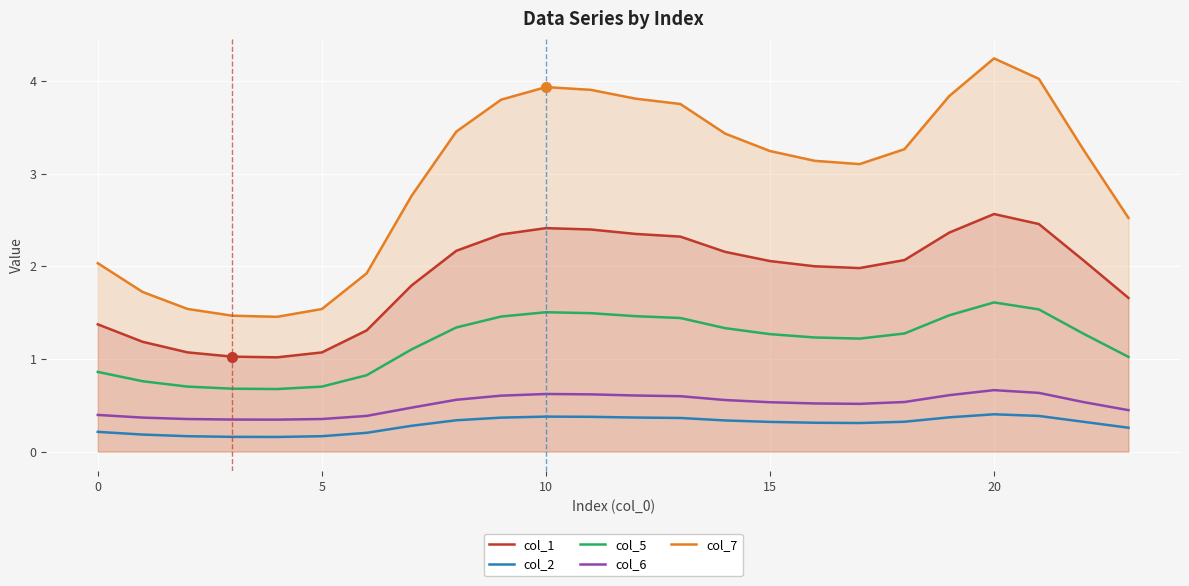

At 16, list the series in order from largest to smallest.

col_7, col_1, col_5, col_6, col_2